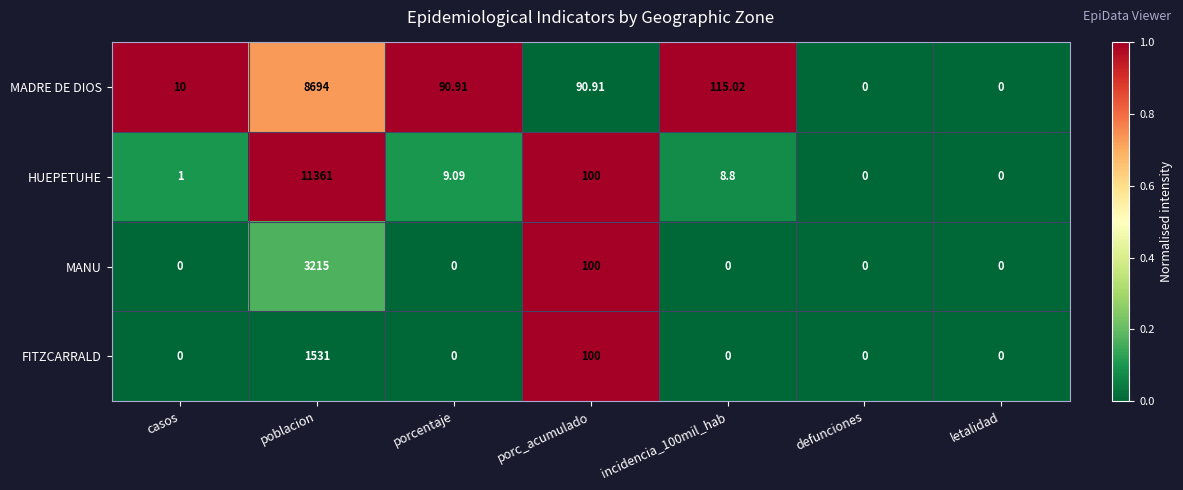

Rank the series by their average value, from highest to lowest.

HUEPETUHE, MADRE DE DIOS, MANU, FITZCARRALD